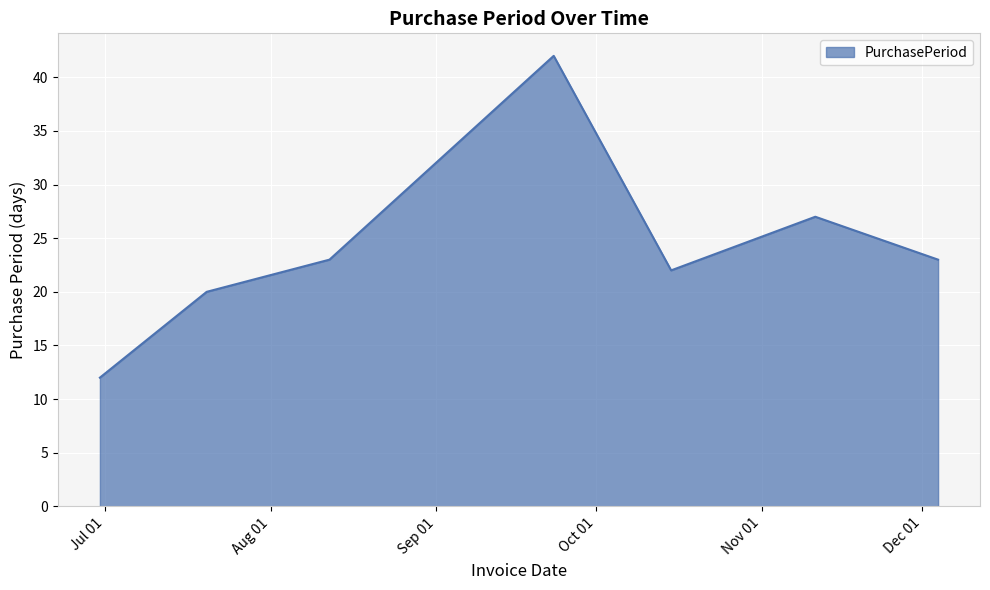

What is the smallest value displayed?

12